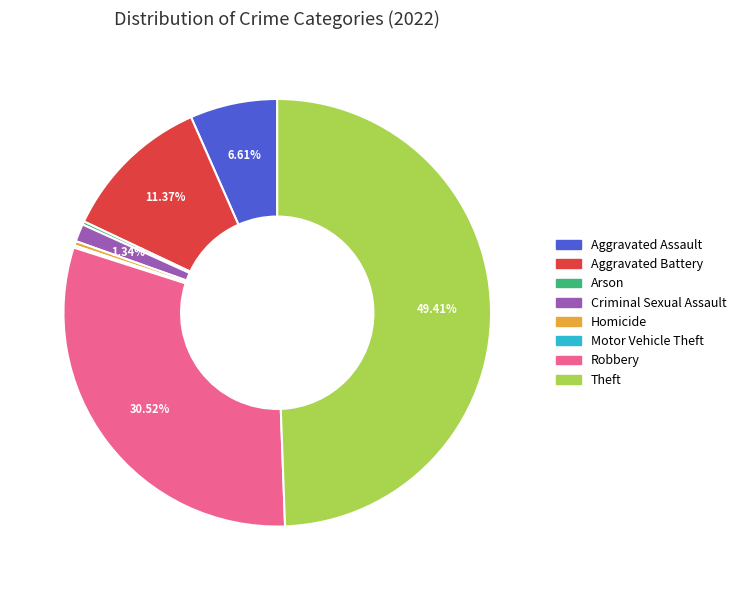

To the nearest percent, what percentage of the pie is Aggravated Battery?

11%